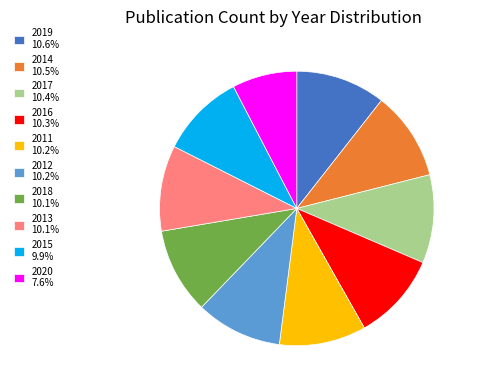

Do 2018 10.1% and 2013 10.1% together represent more than half of the pie?

No